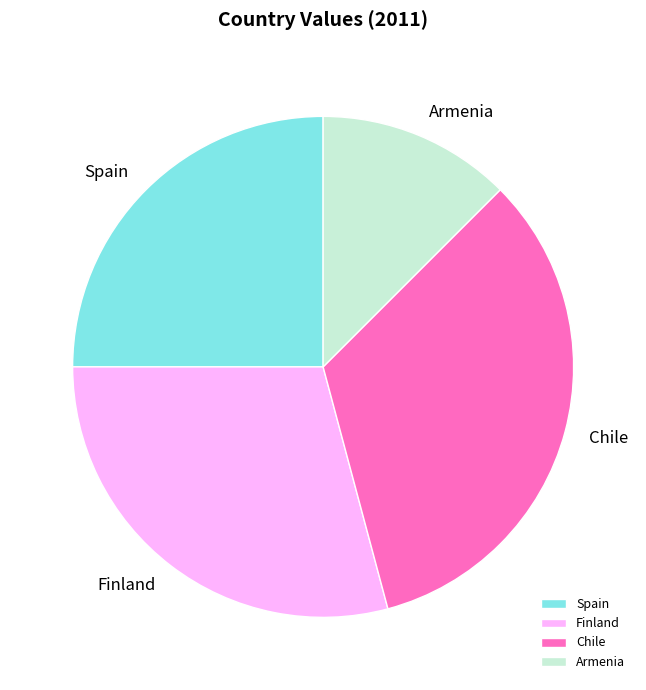

What is the ratio of the value at Armenia to the value at Chile?

0.4